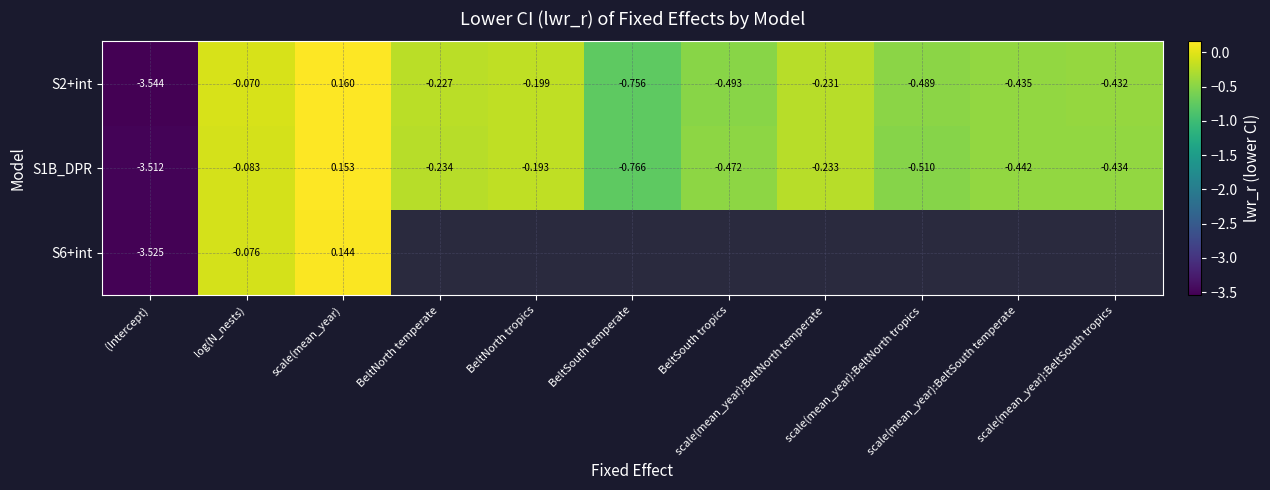

Count the number of data series in this chart.

3